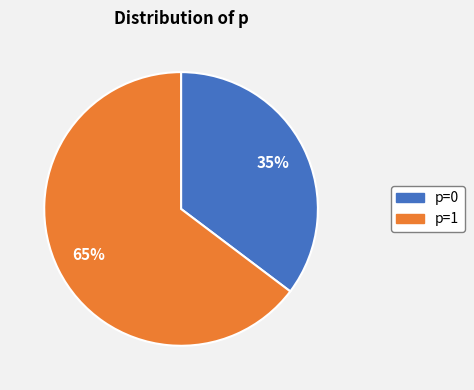

True or false: p=0 accounts for 46% of the total.

False